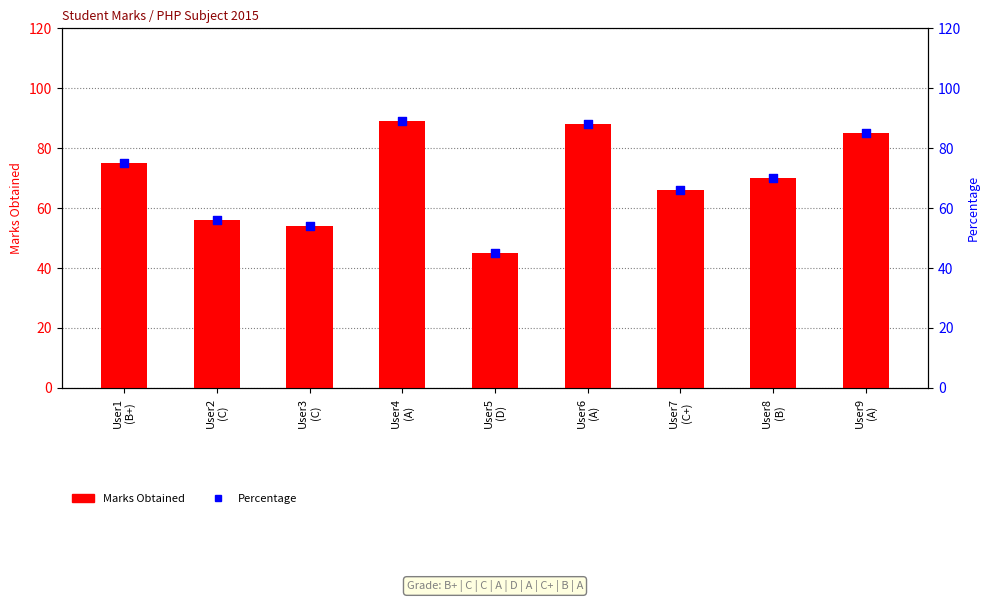

At how many categories does at least one series exceed 64?

6